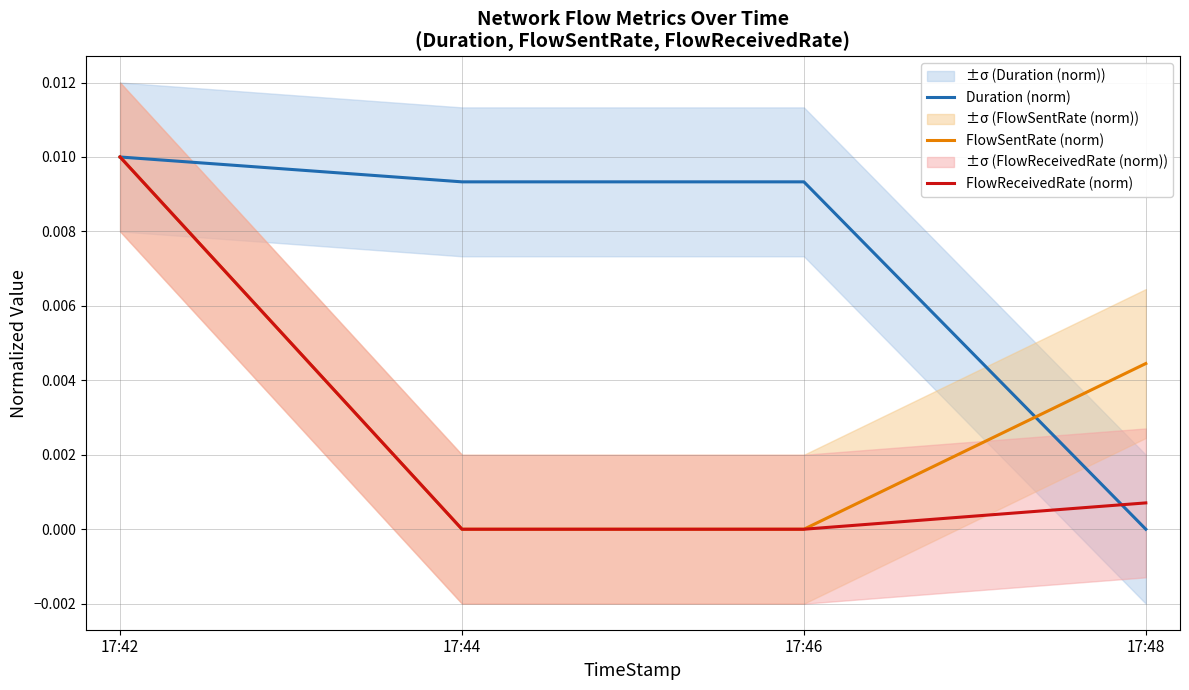

What are all the series names shown in the legend?

Duration (norm), FlowSentRate (norm), FlowReceivedRate (norm)